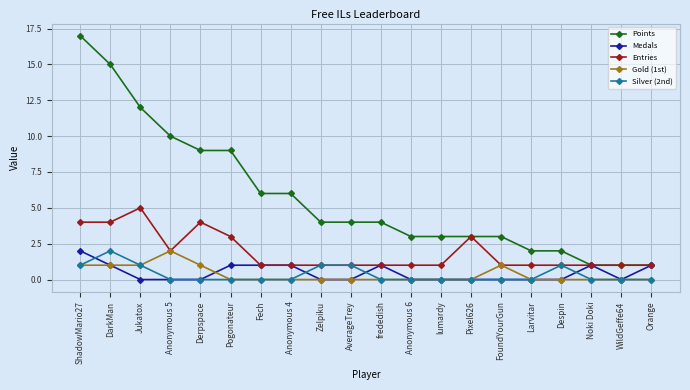

True or false: Points and Gold (1st) intersect in this chart.

False